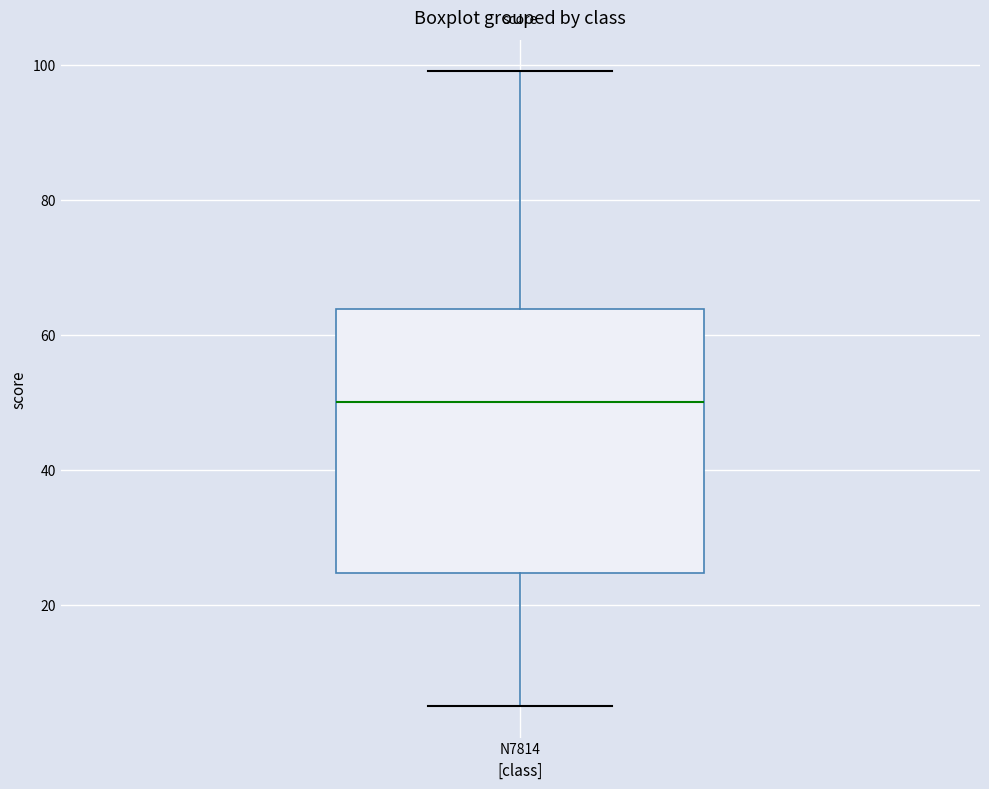

Read this box plot against the y-axis: the position of the median line, the range covered by the box, and the ends of both whiskers. The values are not printed on the chart, so give them approximately, as read against the axis.

median 50, box 24 to 64, whiskers 6 to 100